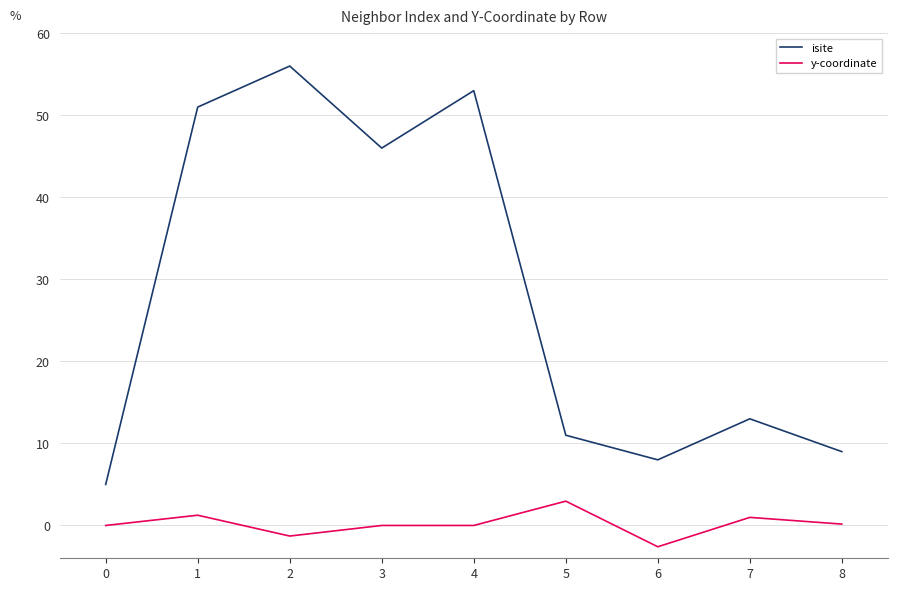

Which series changed the most between 4 and 8?

isite